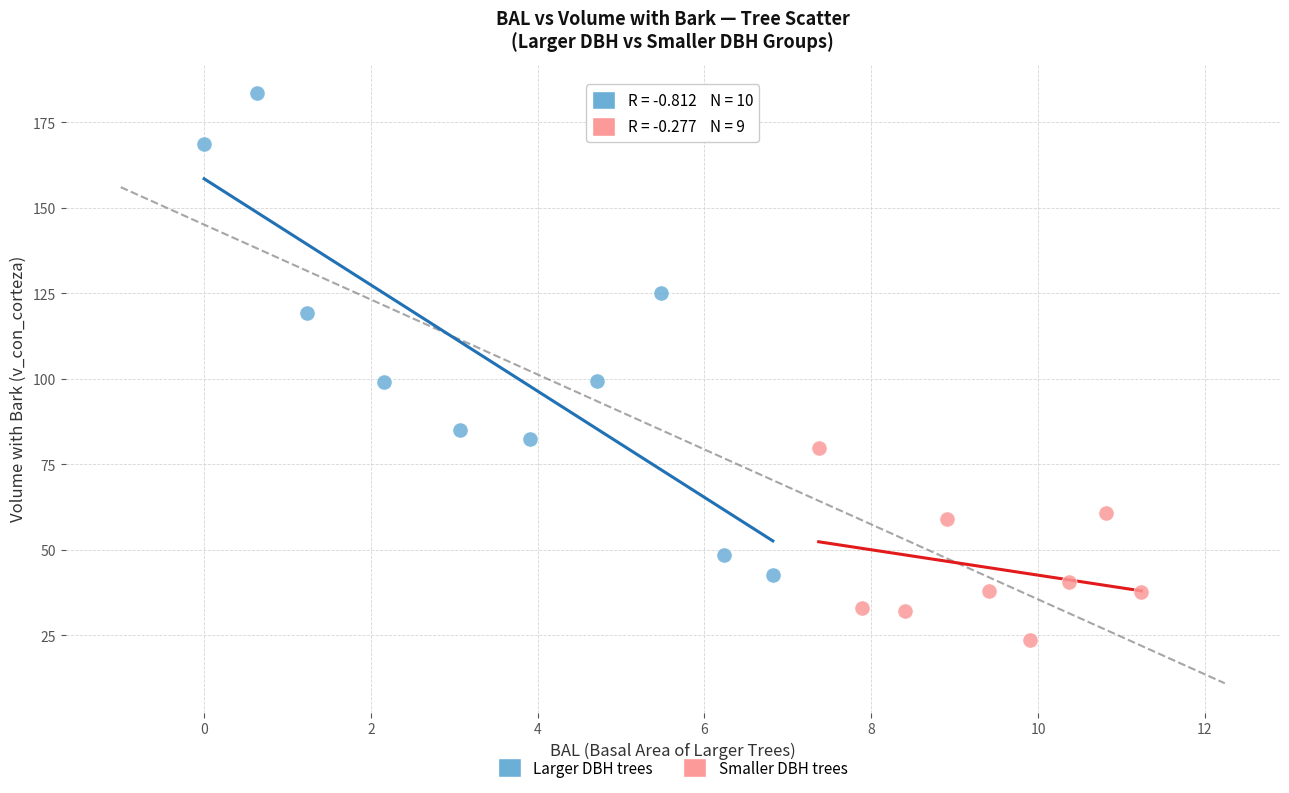

Which series contains the lowest Y value?

Smaller DBH trees